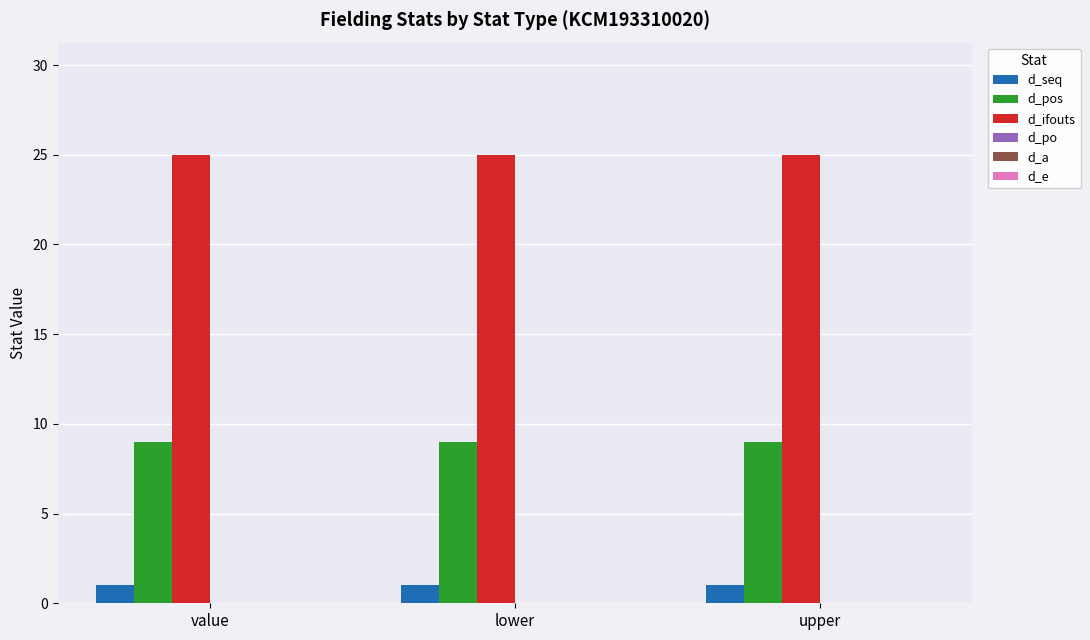

What is the greatest value displayed?

25